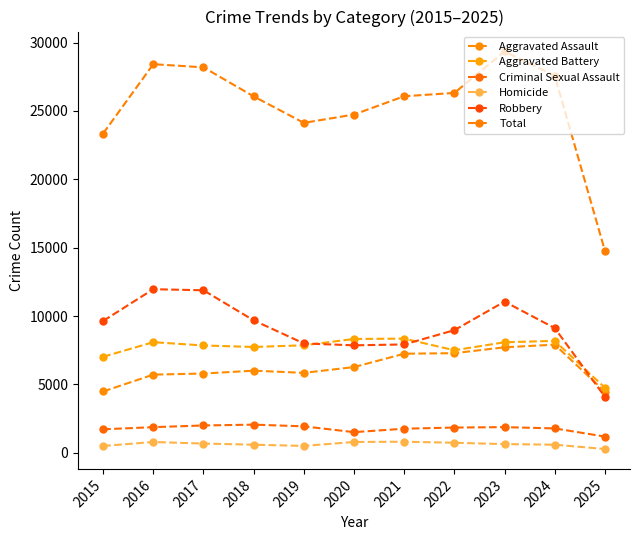

How many series are shown in this chart?

6